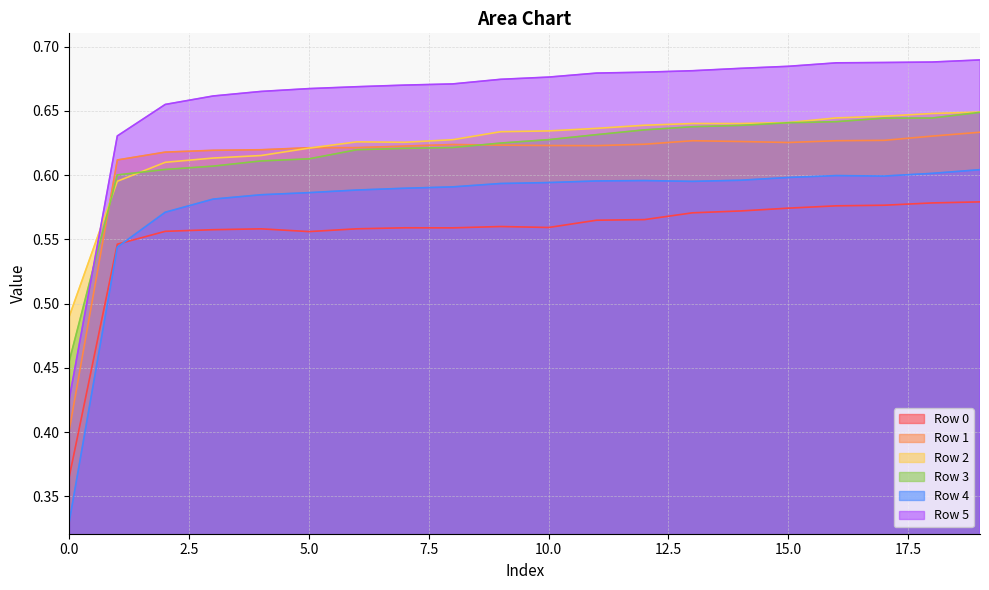

Which series has the largest total across all categories?

Row 5